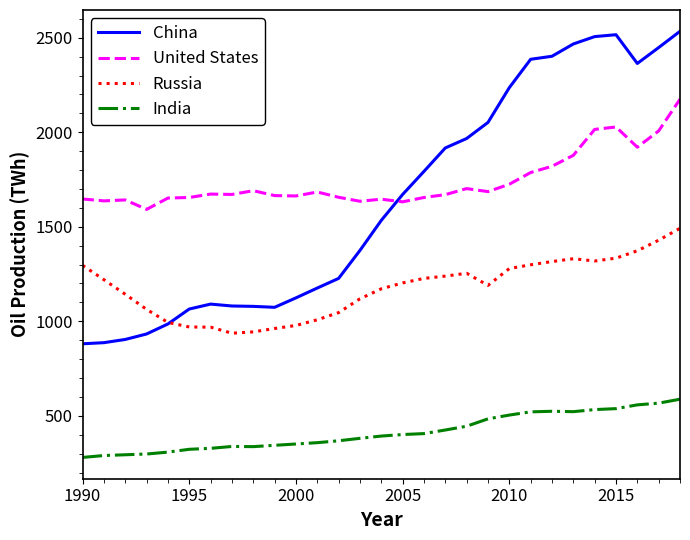

Rank the series by their maximum value, from highest to lowest.

China, United States, Russia, India